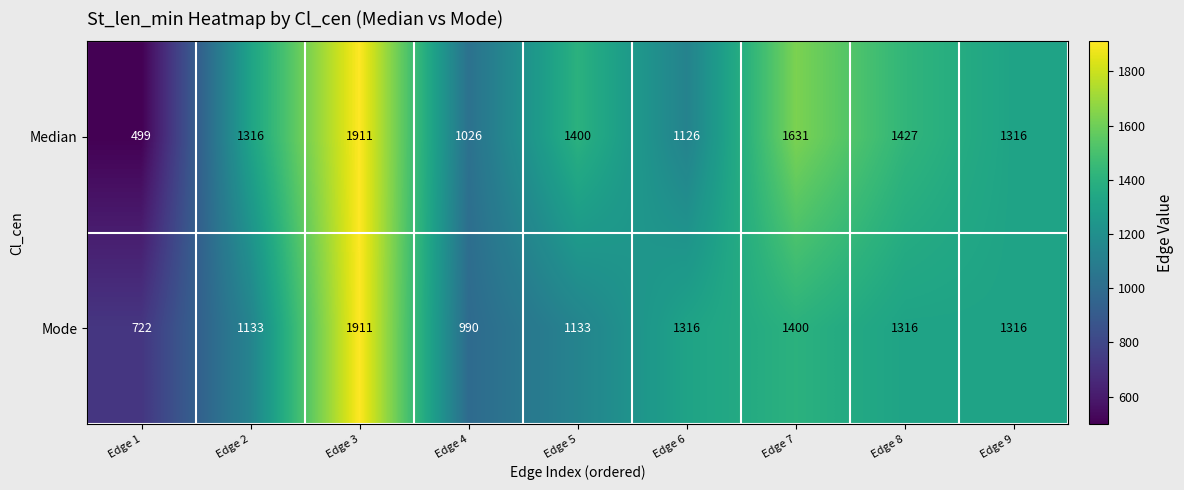

What is the maximum value shown in the chart?

1911